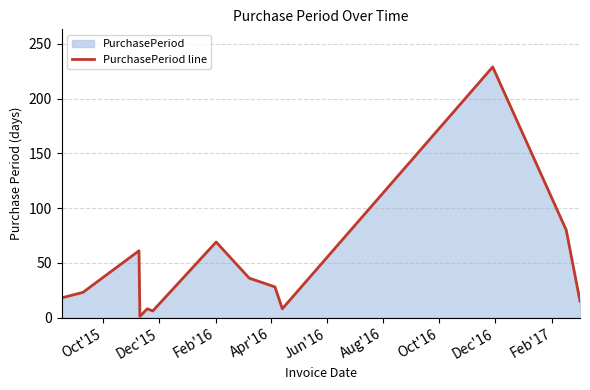

What is the difference between the maximum and minimum values?

228